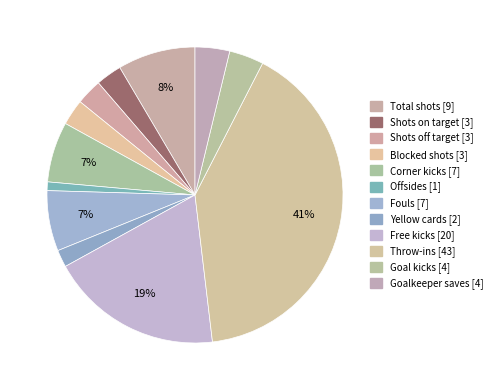

To the nearest percent, what percentage of the pie is Fouls?

7%